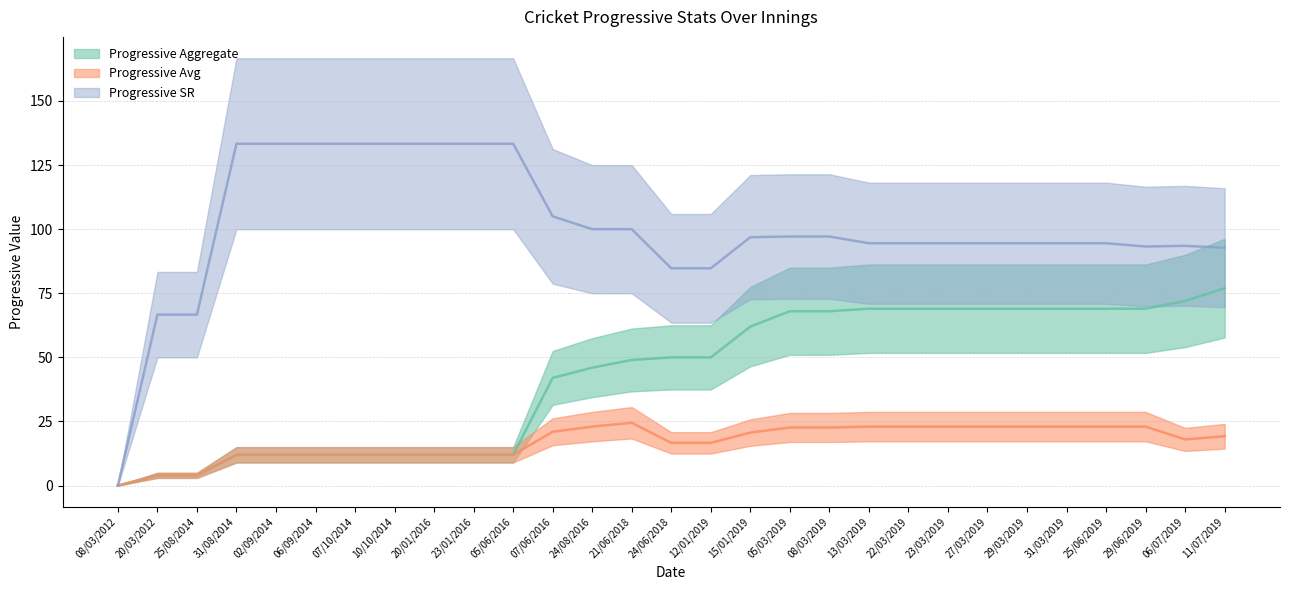

Between 24/06/2018 and 23/03/2019, which series saw the biggest shift?

Progressive Aggregate